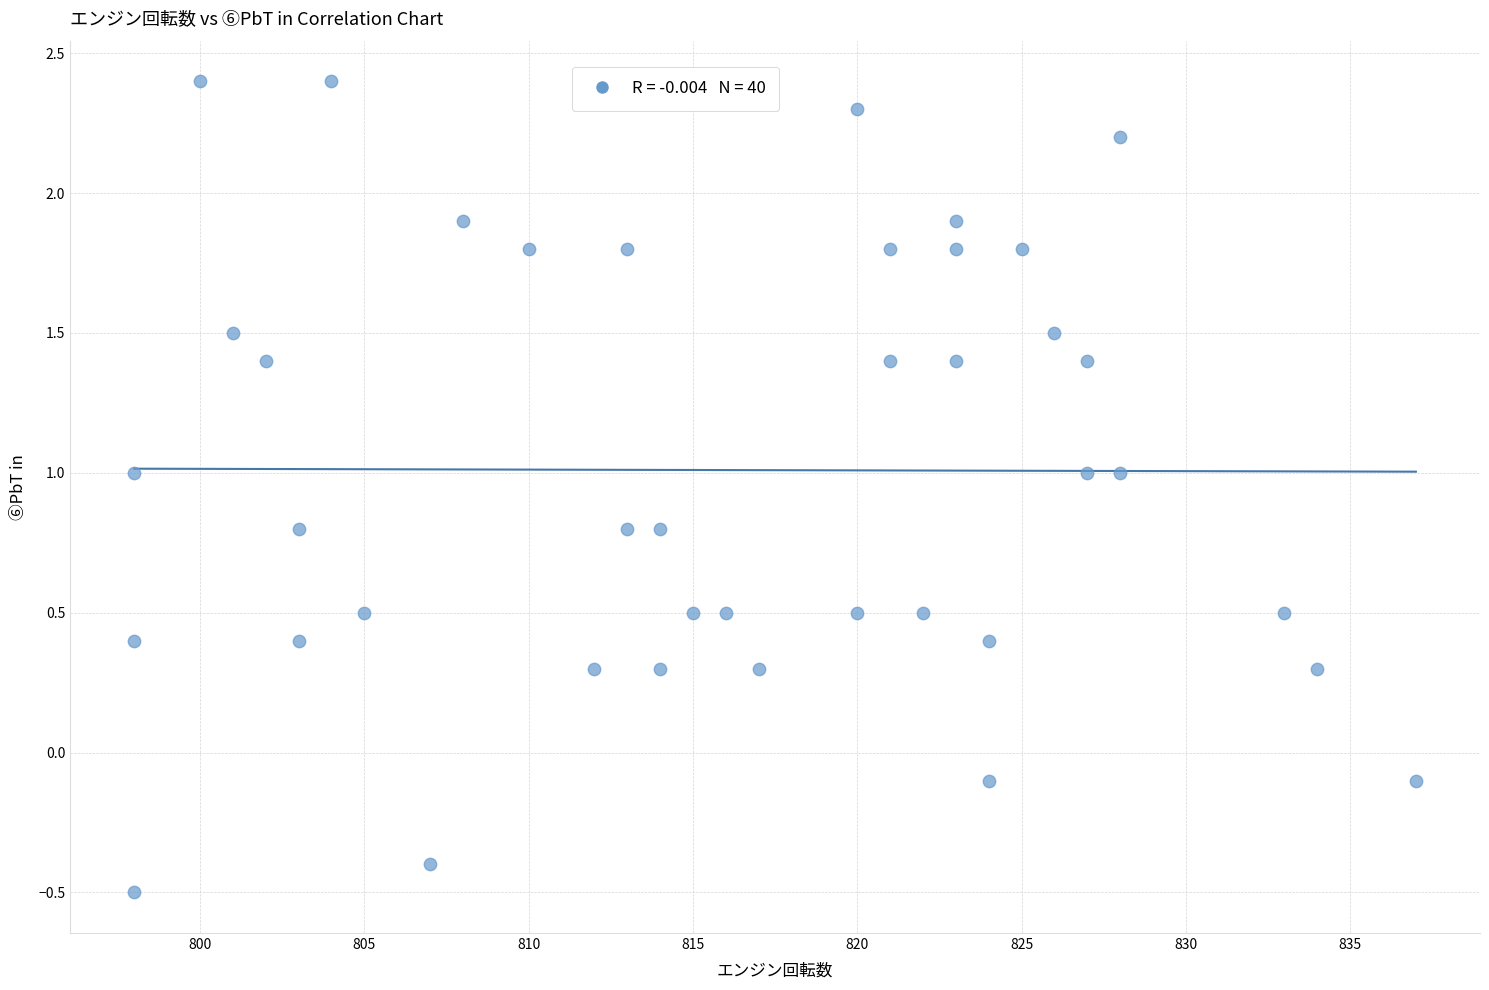

What is the range of X values (max minus min)?

39.0